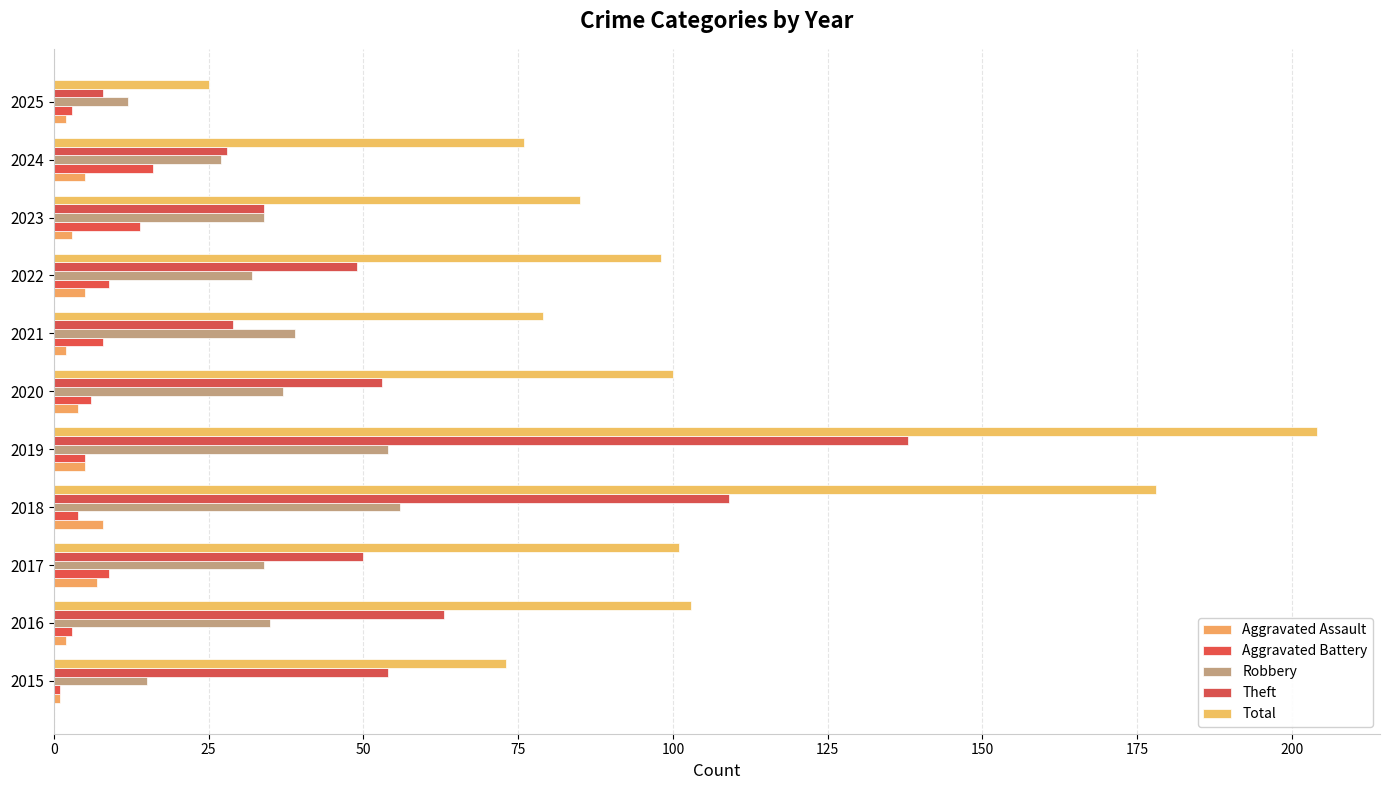

What is the value of the Aggravated Battery bar at the 8th from the left?

9